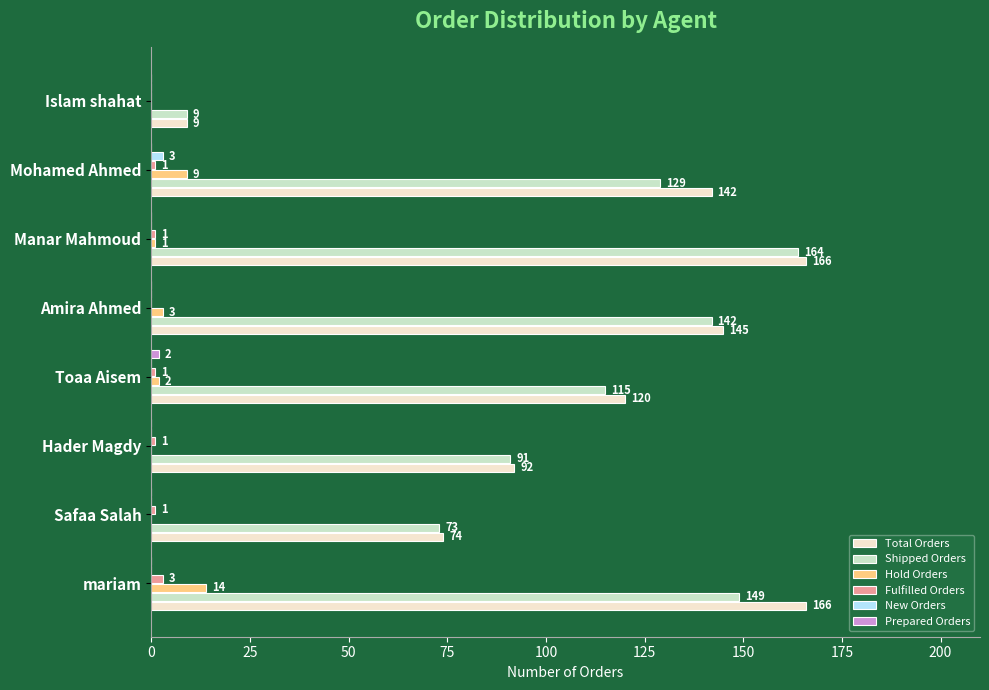

Which series has the widest spread of values?

Total Orders